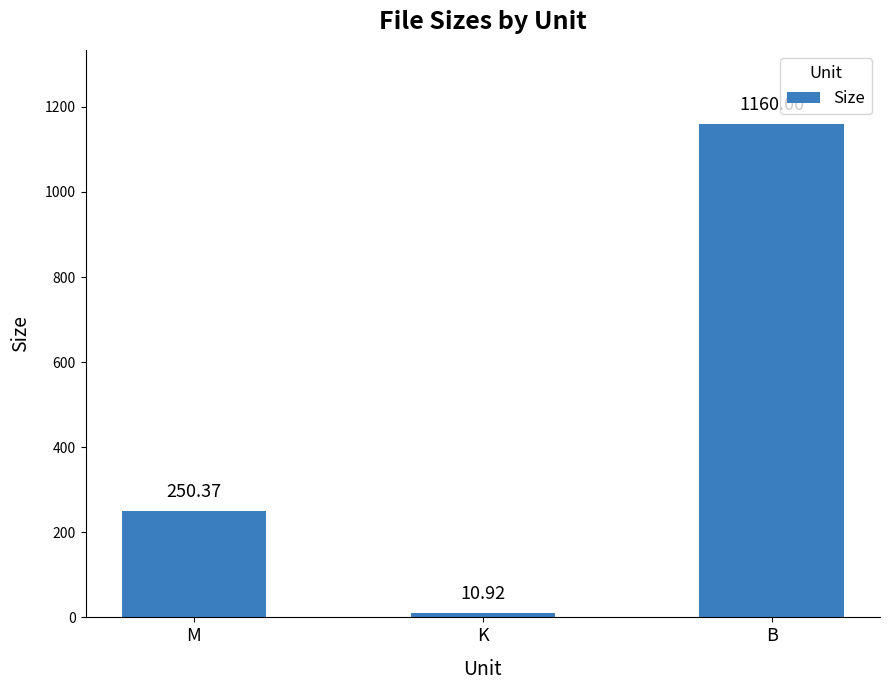

Reading right to left, list all the values displayed in this chart.

B=1160.0	K=10.9	M=250.4